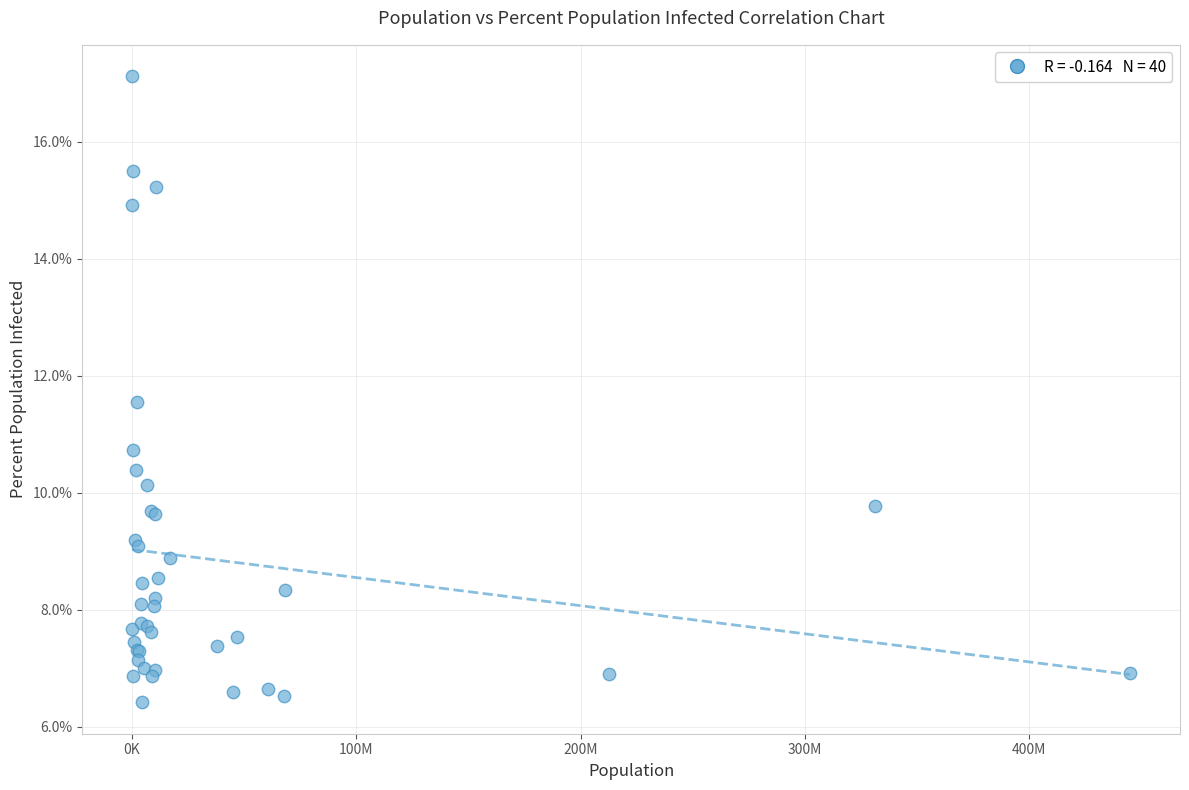

What Y value in the scatter plot is closest to 11?

10.7